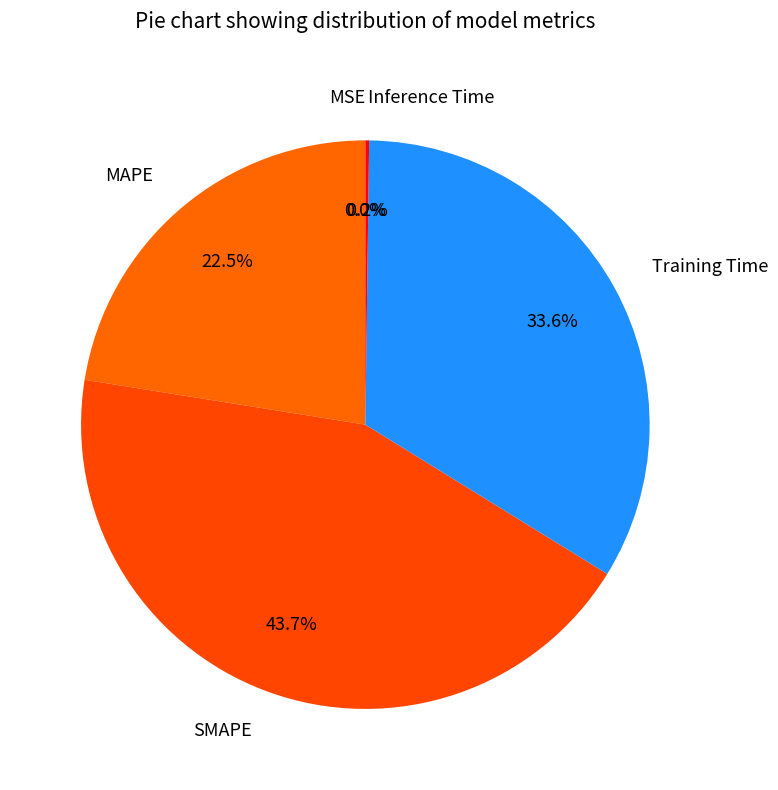

Is there a majority slice in this chart?

No